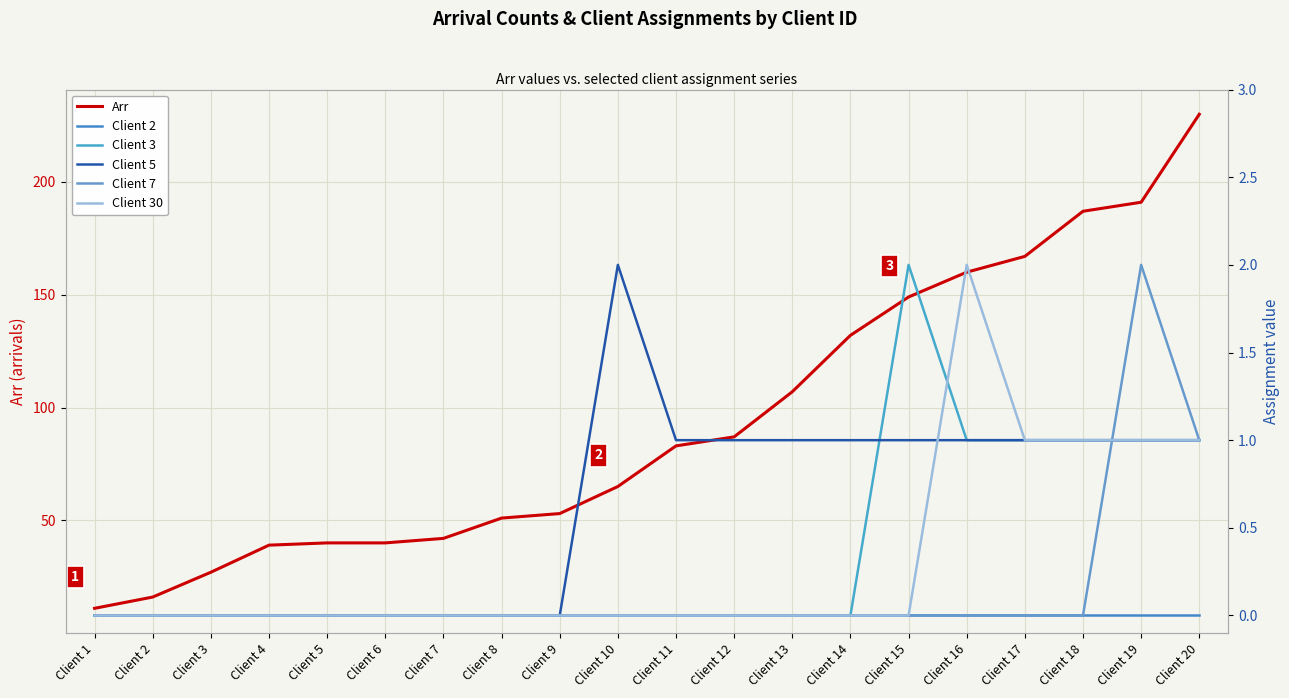

The Client 7 series shows 2 at Client 20. True or false?

False